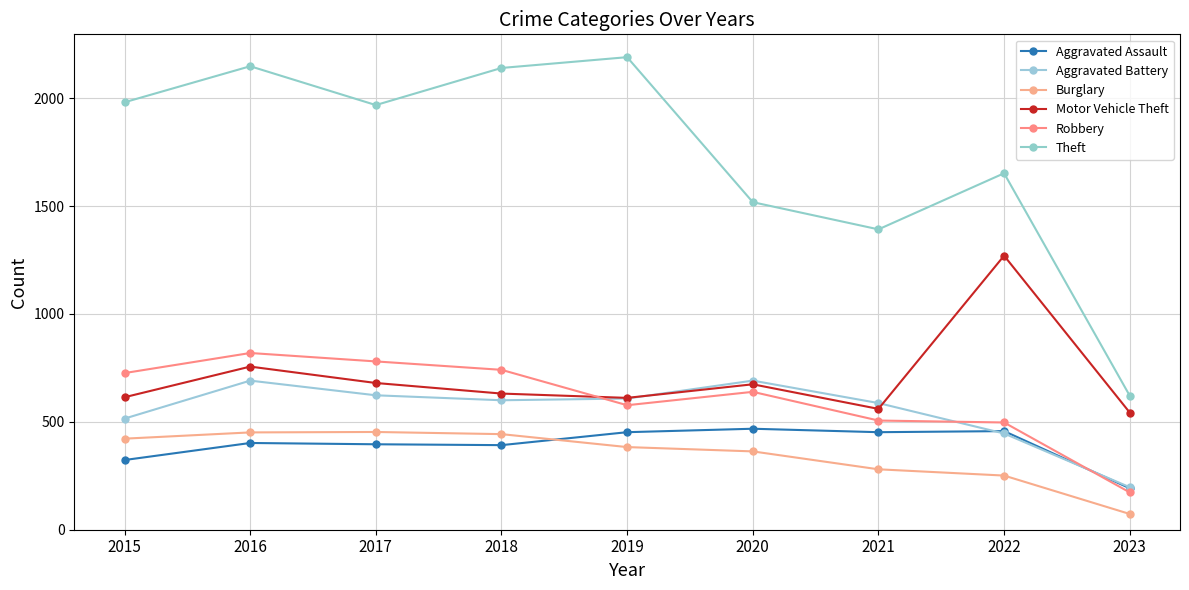

Reading right to left, list all the values displayed in this chart.

Aggravated Assault: 192	457	452	468	452	392	396	402	323
Aggravated Battery: 197	446	587	691	608	600	623	691	515
Burglary: 73	251	280	363	383	443	453	451	422
Motor Vehicle Theft: 543	1270	560	674	611	631	680	756	614
Robbery: 173	497	506	639	577	741	780	819	726
Theft: 621	1652	1392	1518	2190	2140	1968	2148	1981